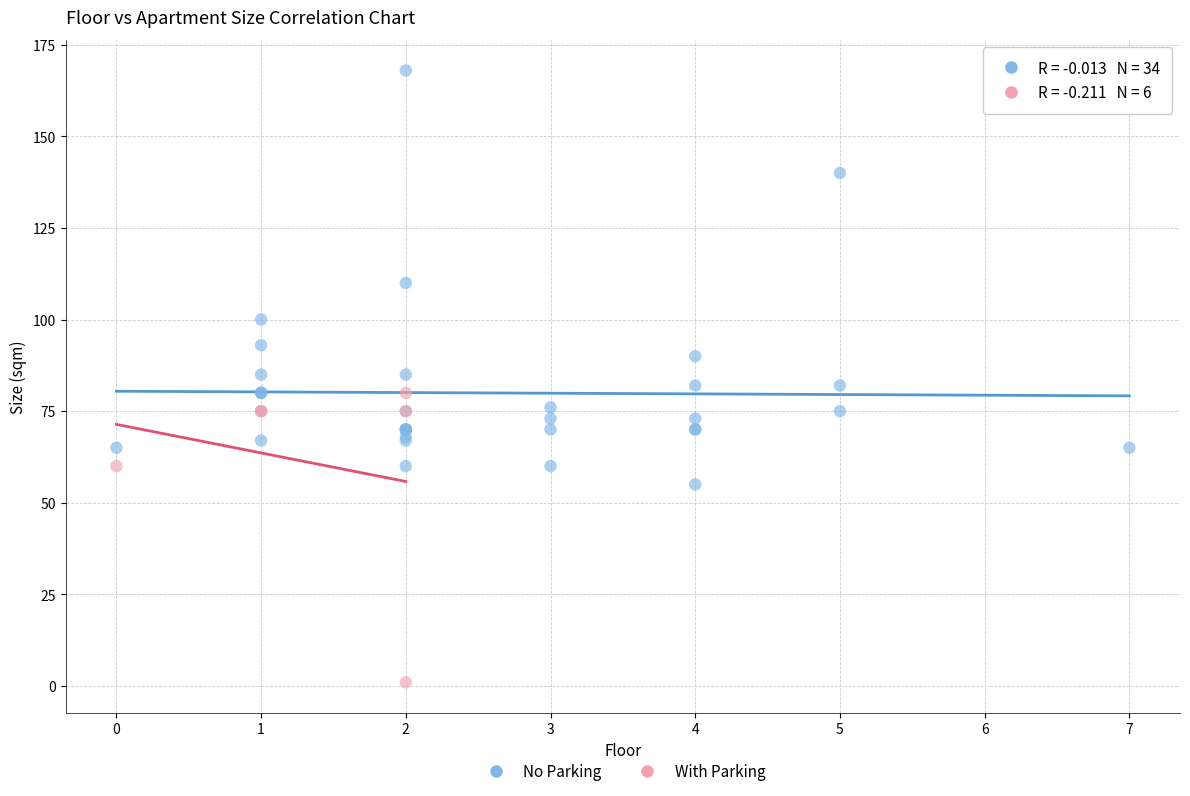

Which series reaches the maximum Y coordinate?

No Parking